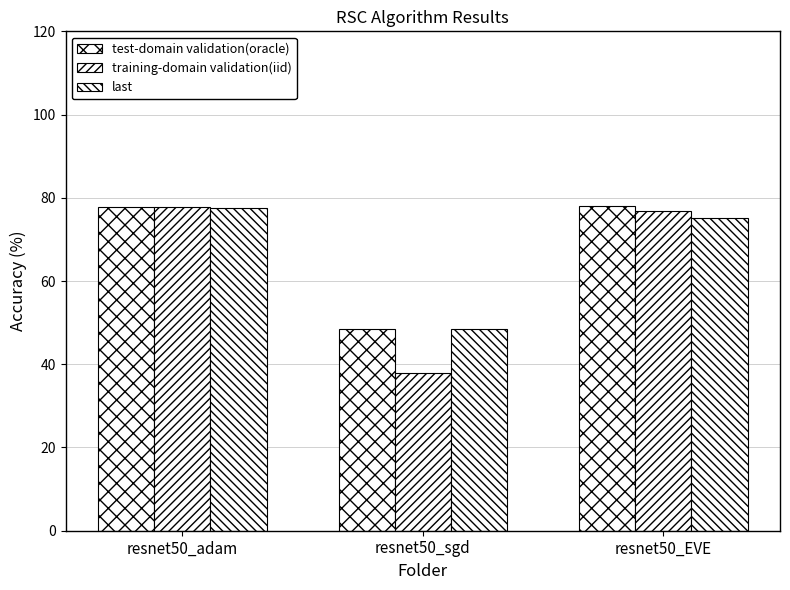

Does the chart contain stacked bars?

No